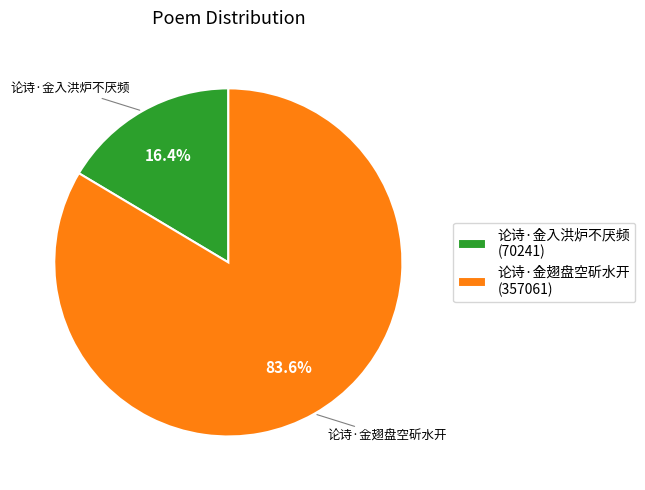

Combined, what portion of the pie is 论诗·金翅盘空斫水开 and 论诗·金入洪炉不厌频?

100.0%